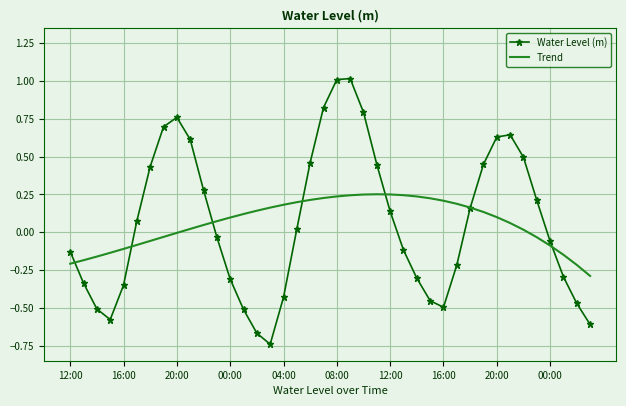

How many intersections are there between Water Level (m) and Trend?

7